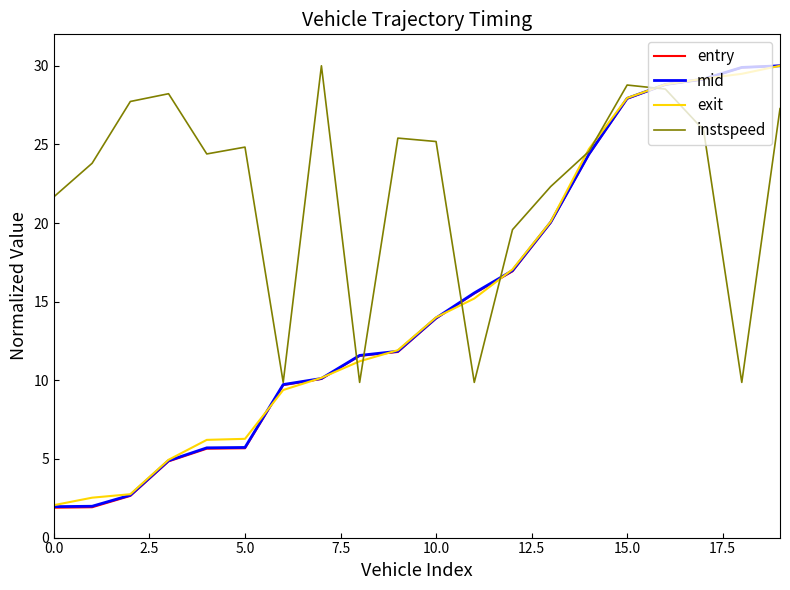

What is the maximum value shown in the chart?

30.0